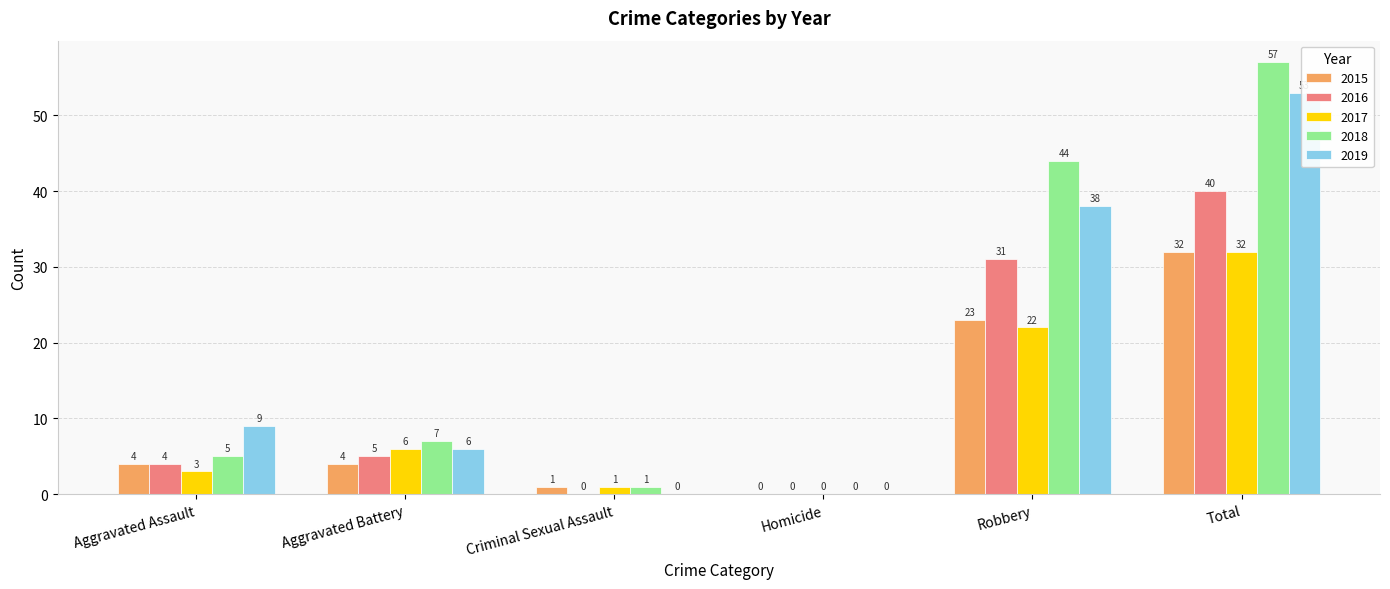

The 2015 series shows 2 at Criminal Sexual Assault. True or false?

False